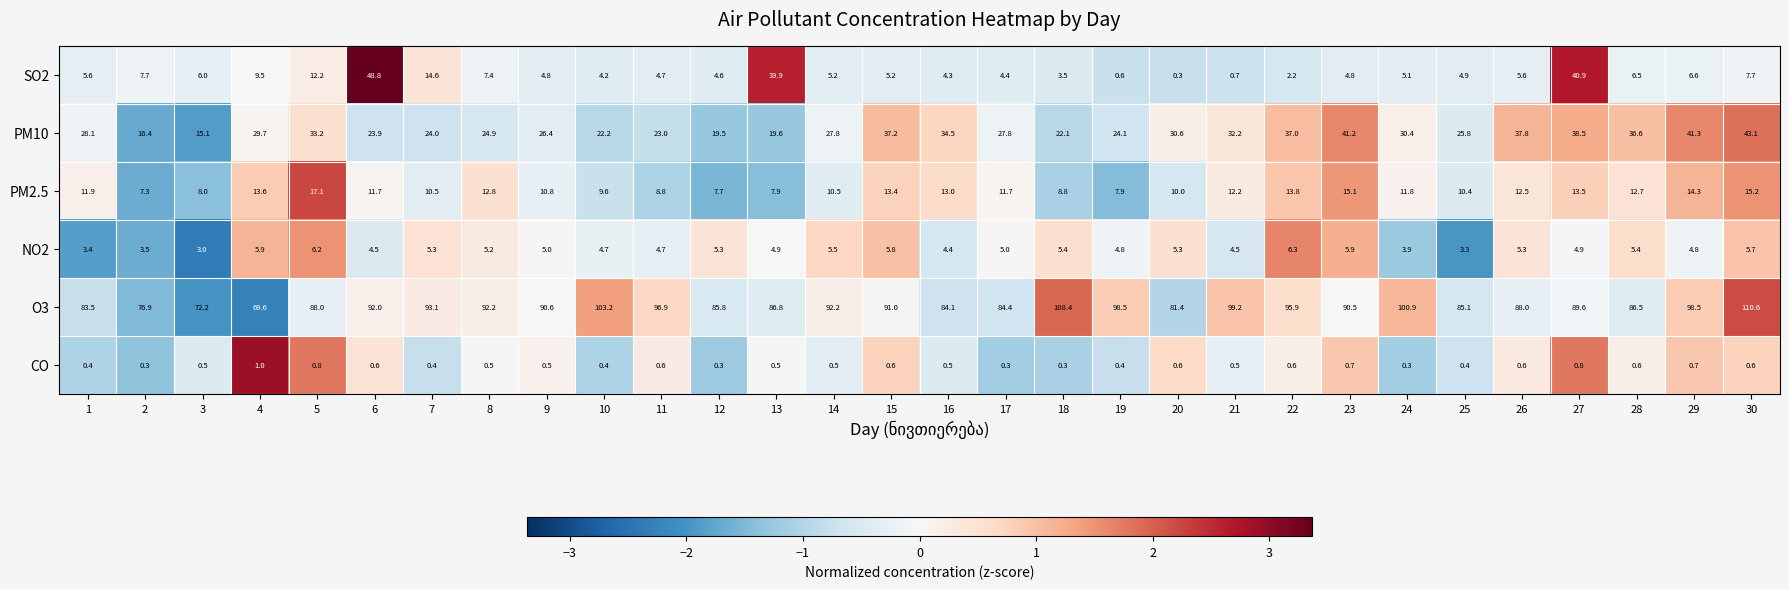

Rank the series by their maximum value, from lowest to highest.

CO, NO2, PM2.5, PM10, SO2, O3